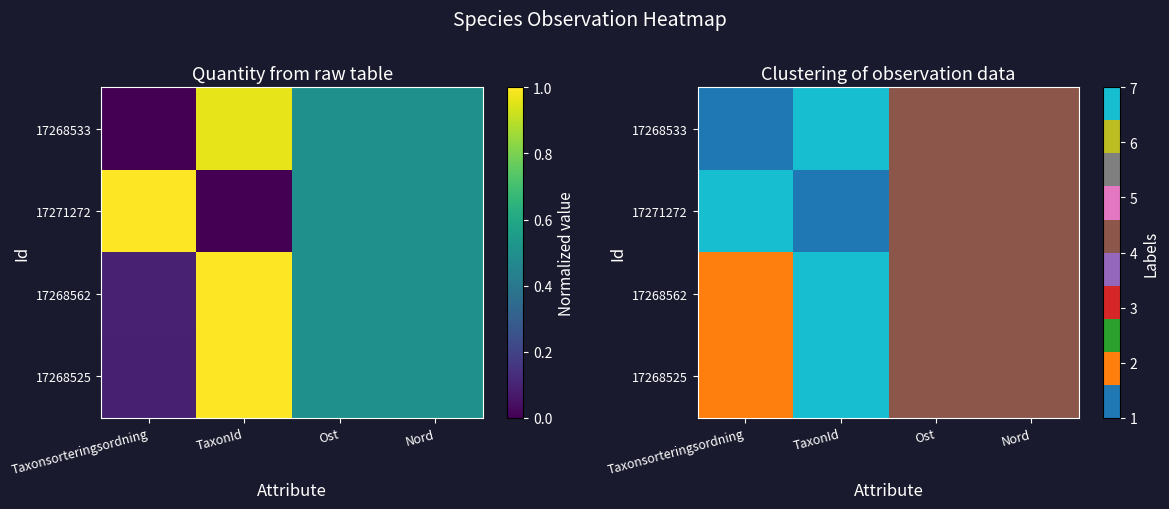

At which label does 17268533 first exceed 4?

TaxonId